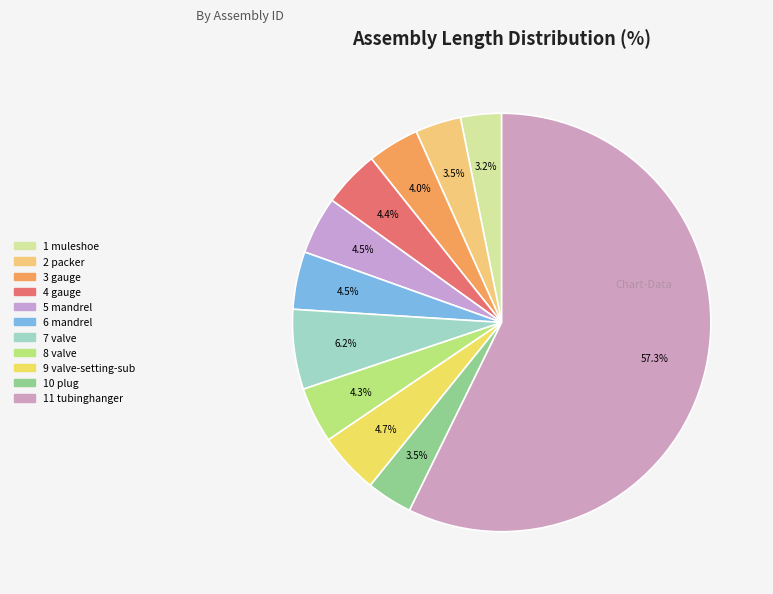

How many segments does this pie chart have?

11